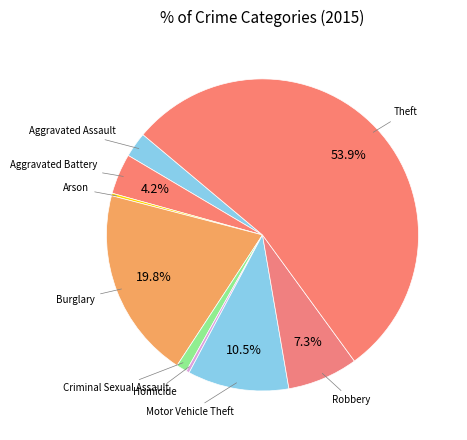

Which slice represents more than half of the pie?

Theft